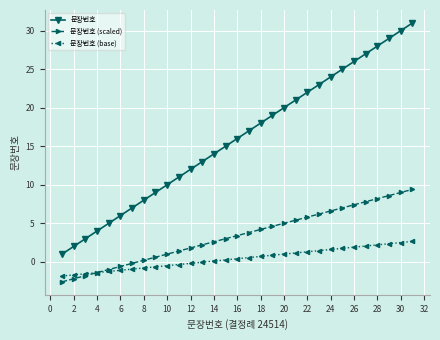

How many distinct data groups are displayed?

3